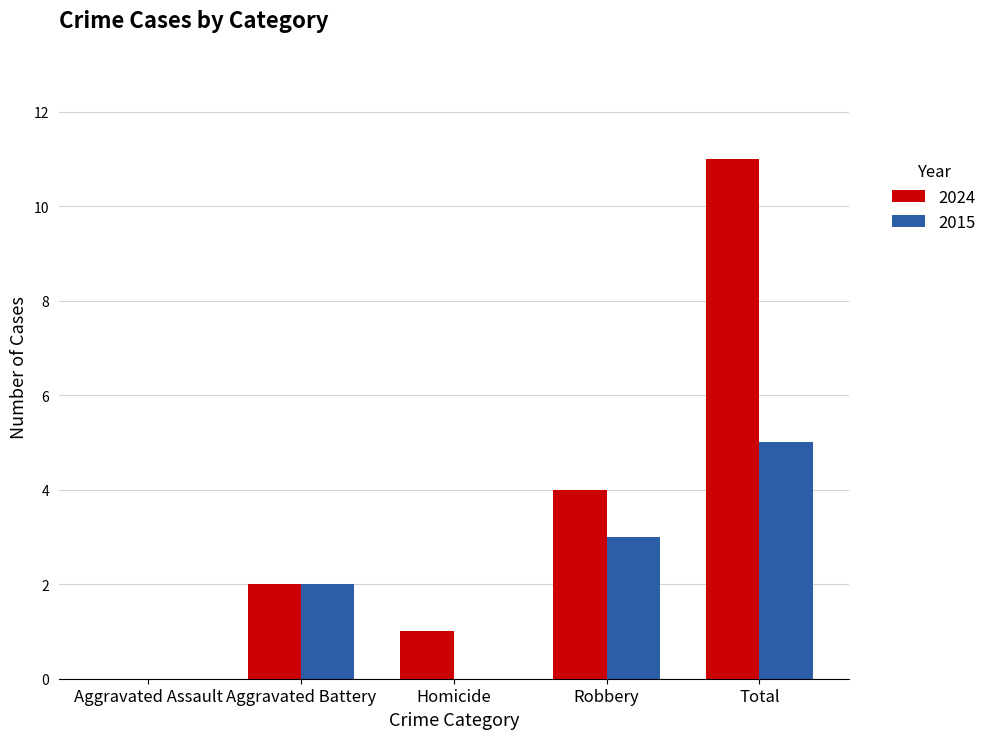

Between Aggravated Battery and Total, which series saw the biggest shift?

2024